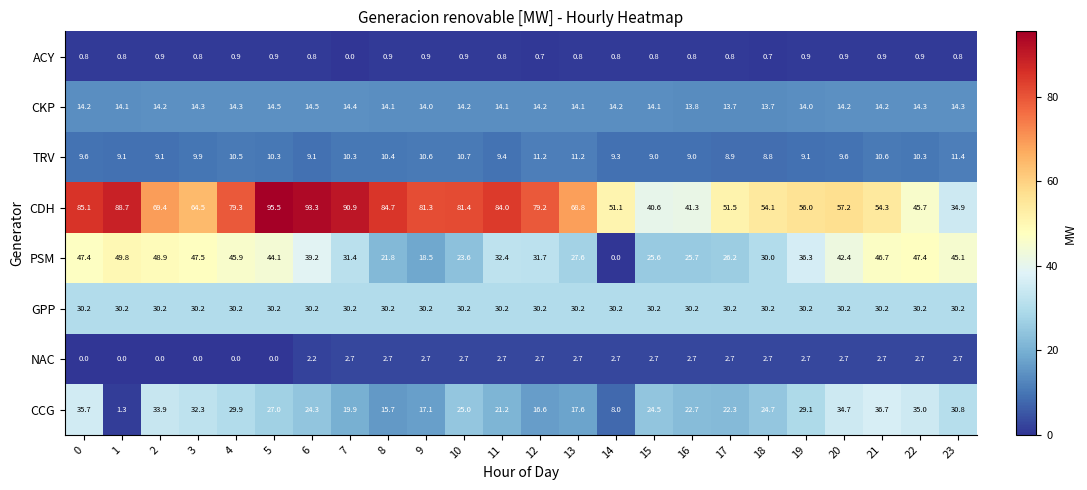

Is it true that CDH equals 135.9 at 11?

False